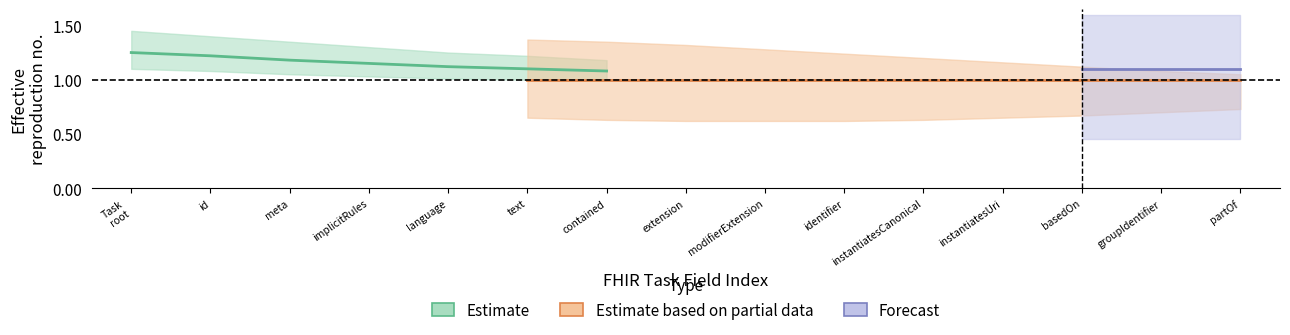

True or false: Min_values and Base_Min_values intersect in this chart.

False